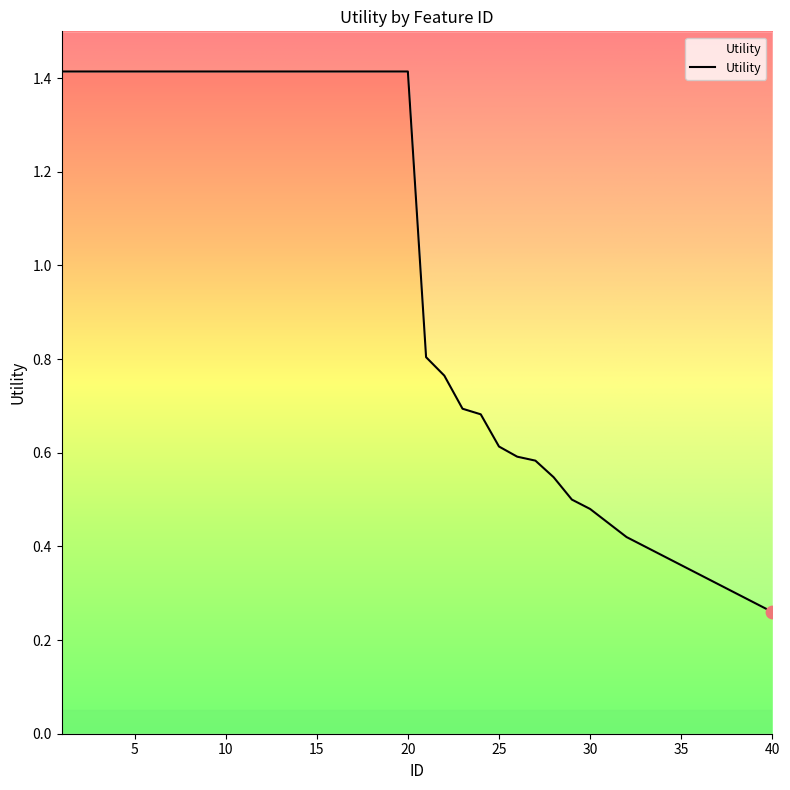

What is the change in value from 21 to 32?

-0.4